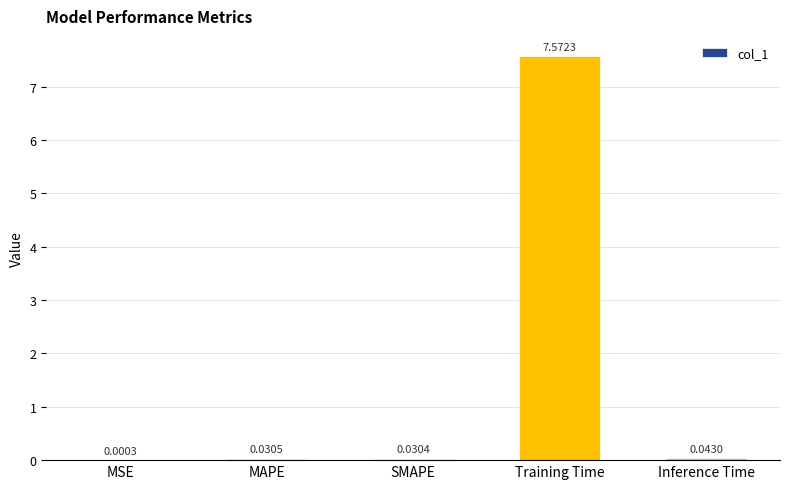

What is the sum of all values?

7.7